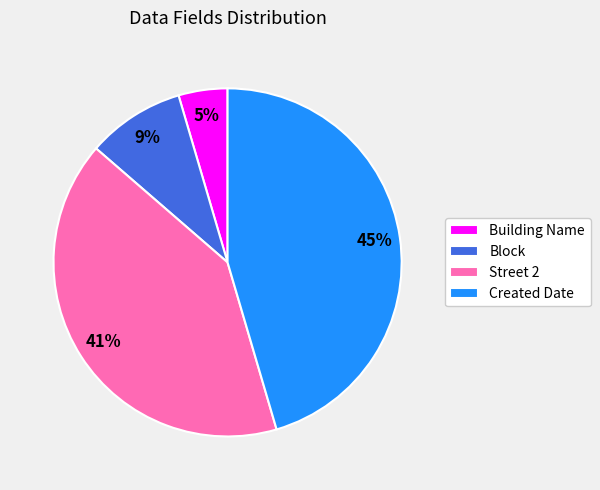

Combined, do Building Name and Block account for over 50%?

No